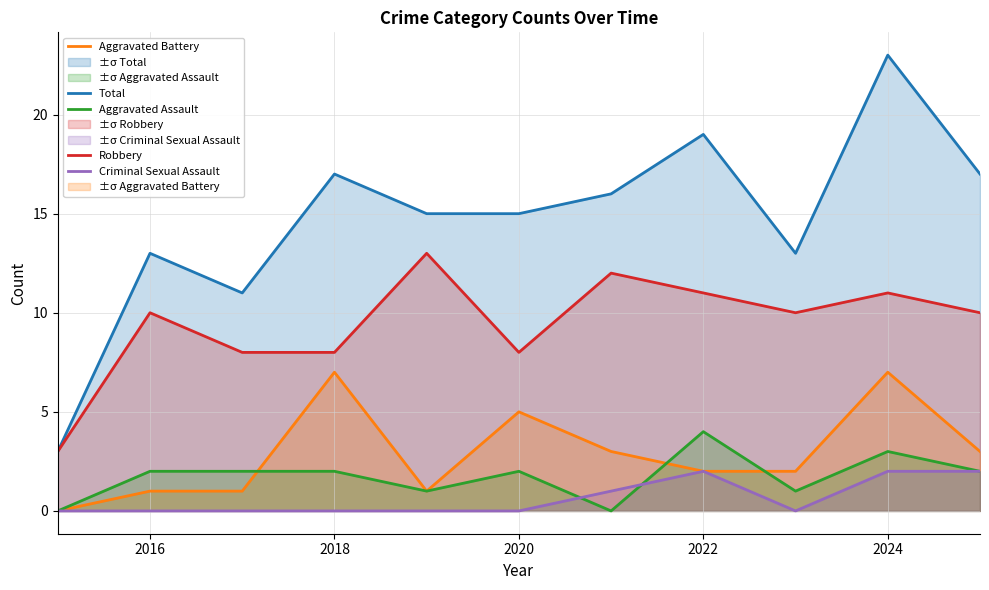

What is the maximum value shown in the chart?

23